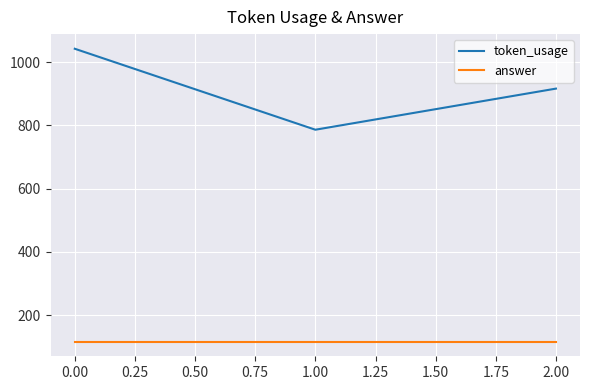

What is the approximate value of token_usage at 0.00, to the nearest 5?

1040